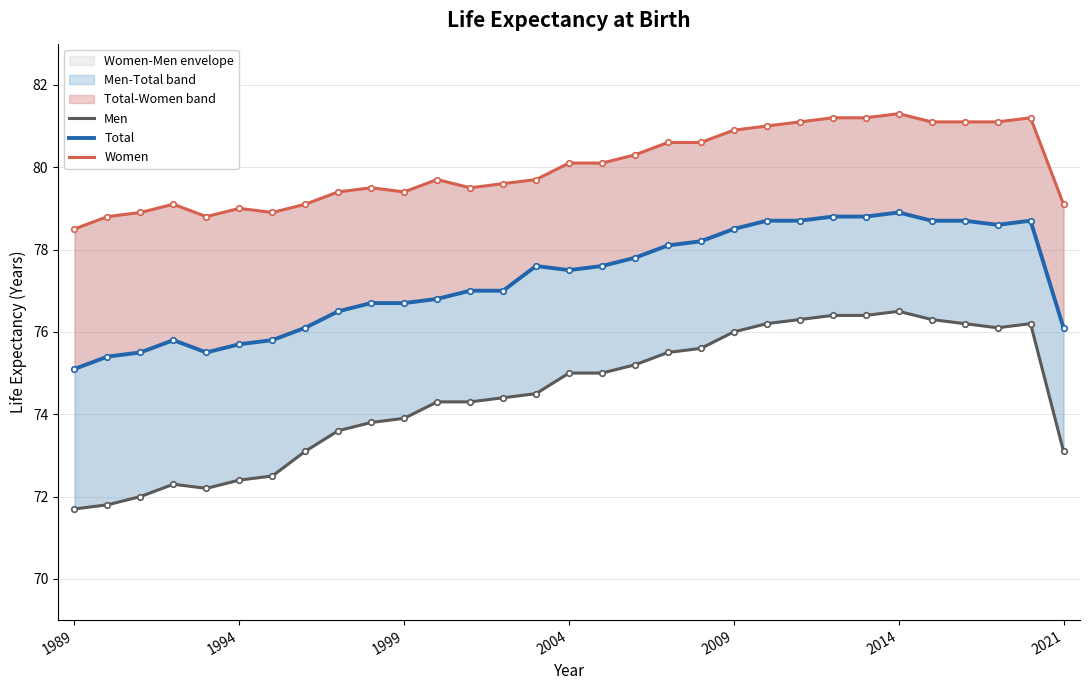

True or false: Women and Men cross at least once.

False